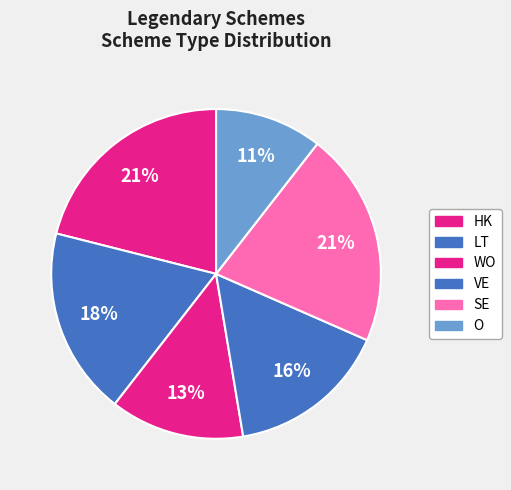

Count the number of slices in the pie.

6